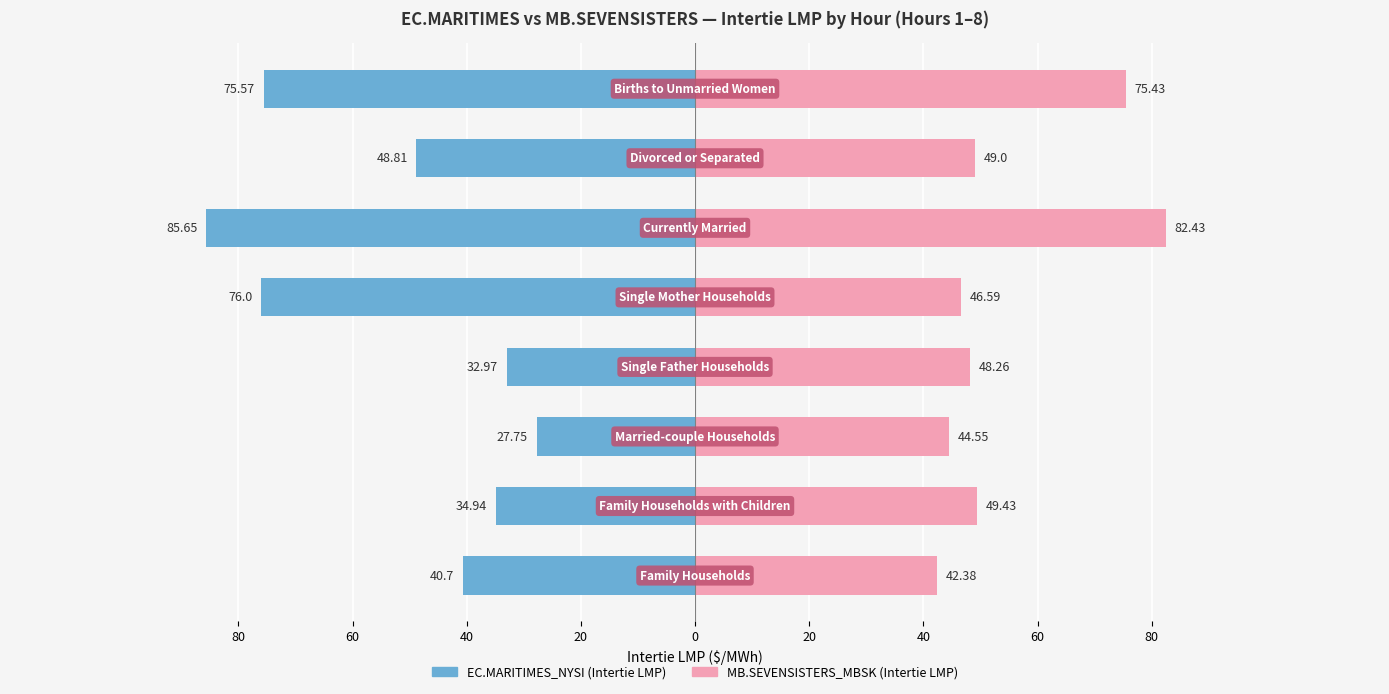

Rank the series at 20 from highest to lowest value.

MB.SEVENSISTERS_MBSK (Intertie LMP), EC.MARITIMES_NYSI (Intertie LMP)